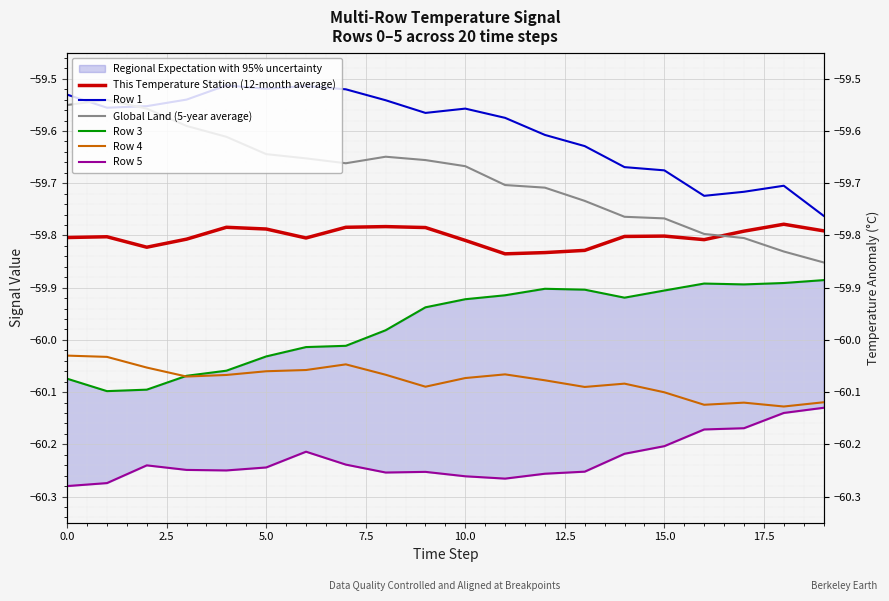

The value of Row 3 at 2.5 is -26.3. True or false?

False